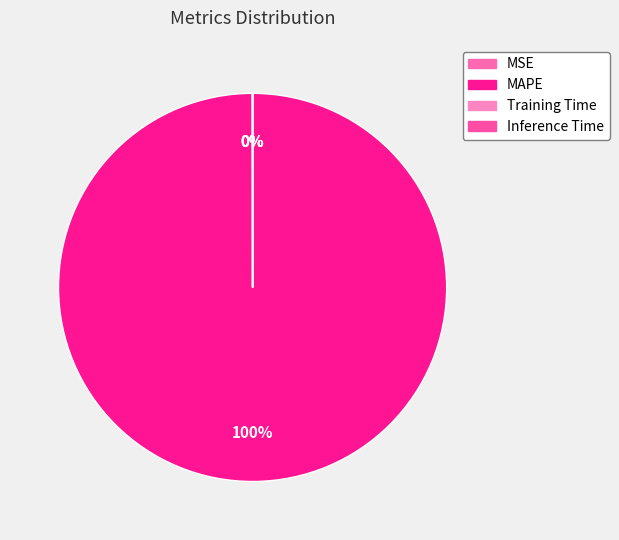

True or false: Inference Time accounts for 1% of the total.

False